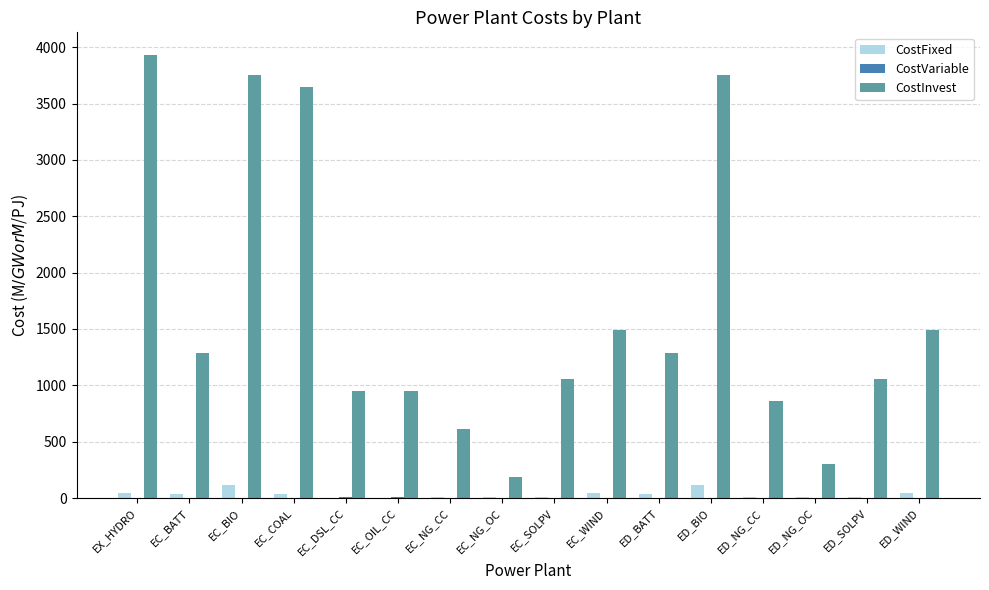

What is the highest value of the CostFixed series?

112.0